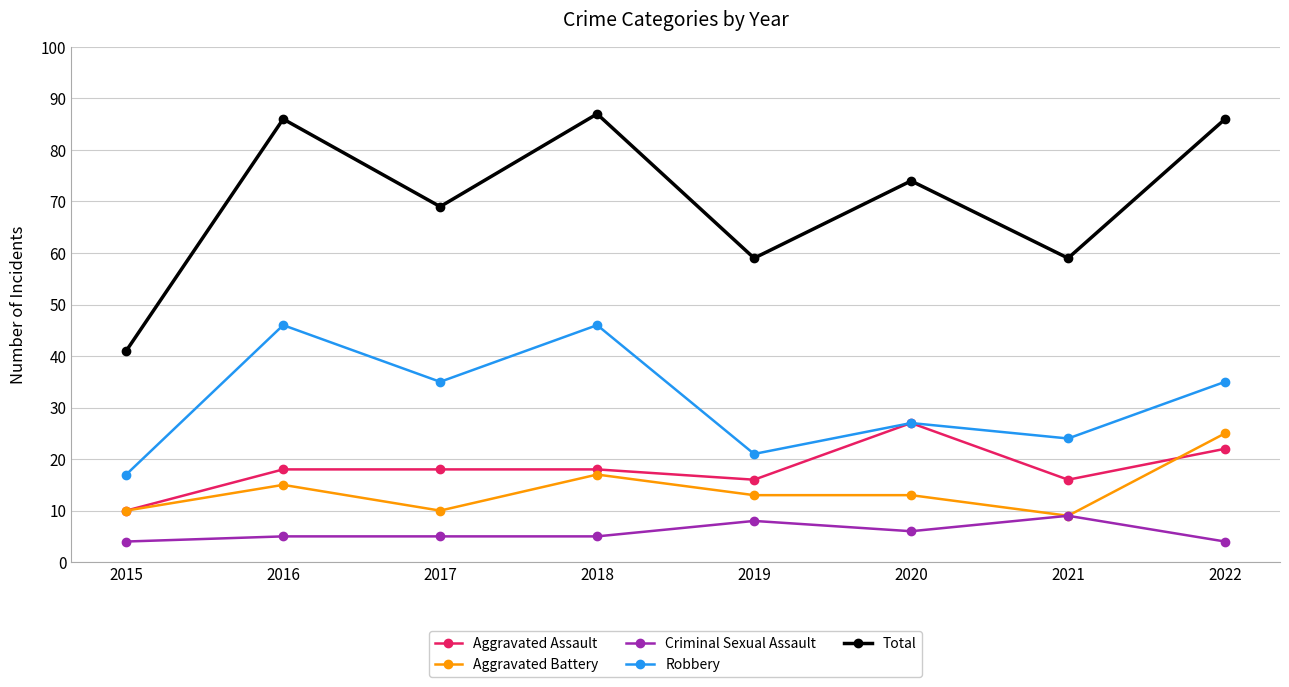

The value of Robbery at 2019 is 33. True or false?

False